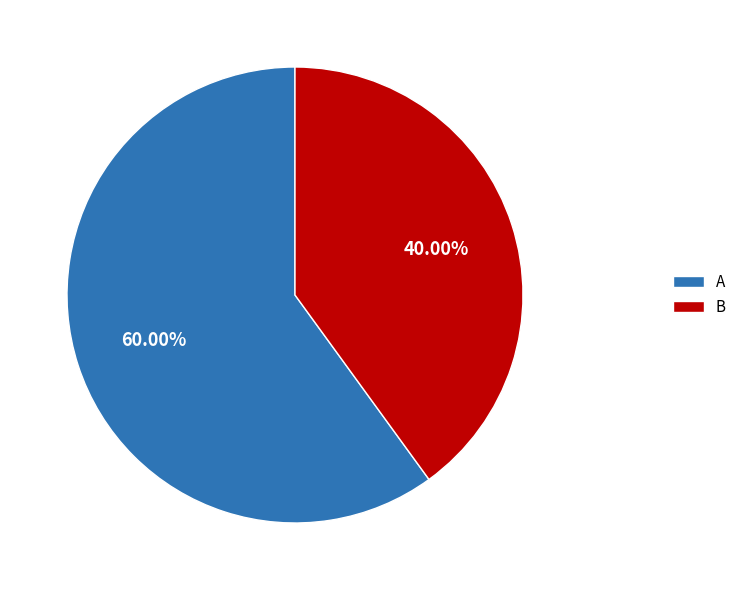

To the nearest percent, what portion does A represent?

60%